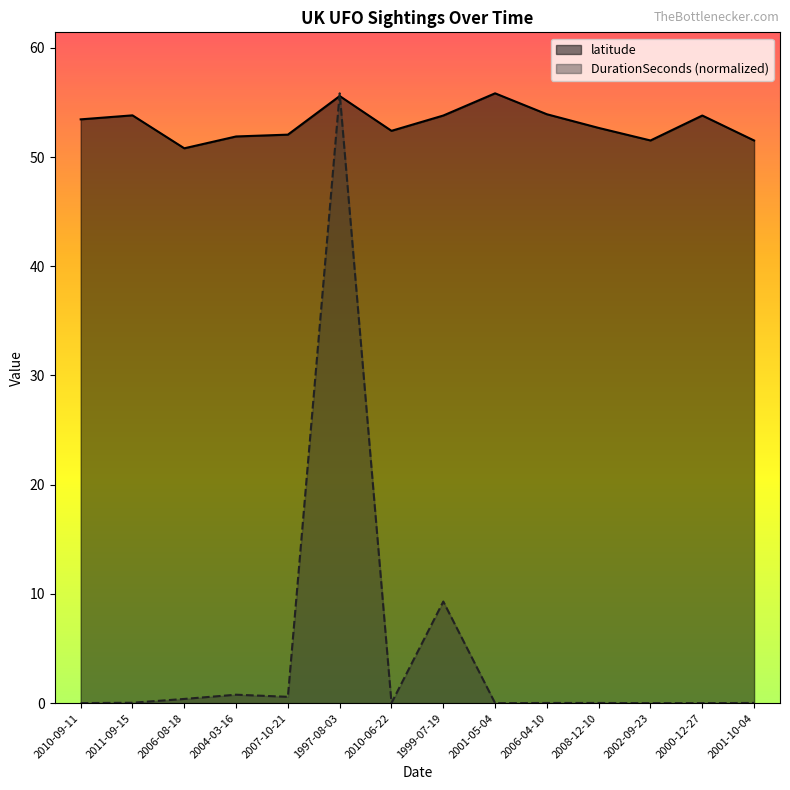

After their last crossing, which series has the higher values: DurationSeconds or latitude?

latitude